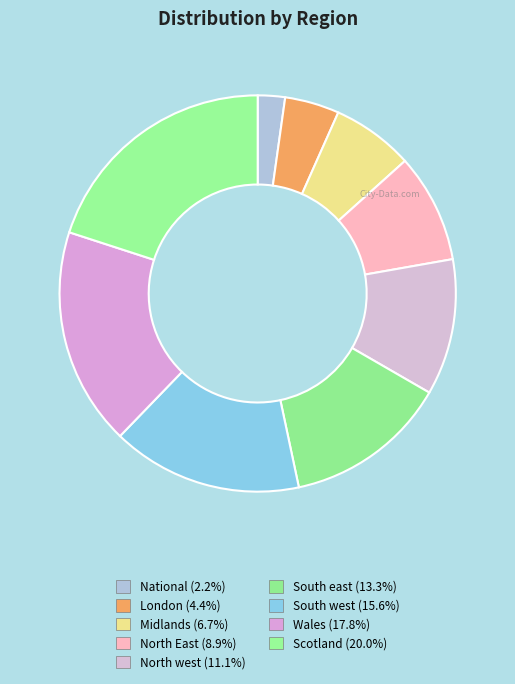

Which category has the smallest portion of the pie?

National